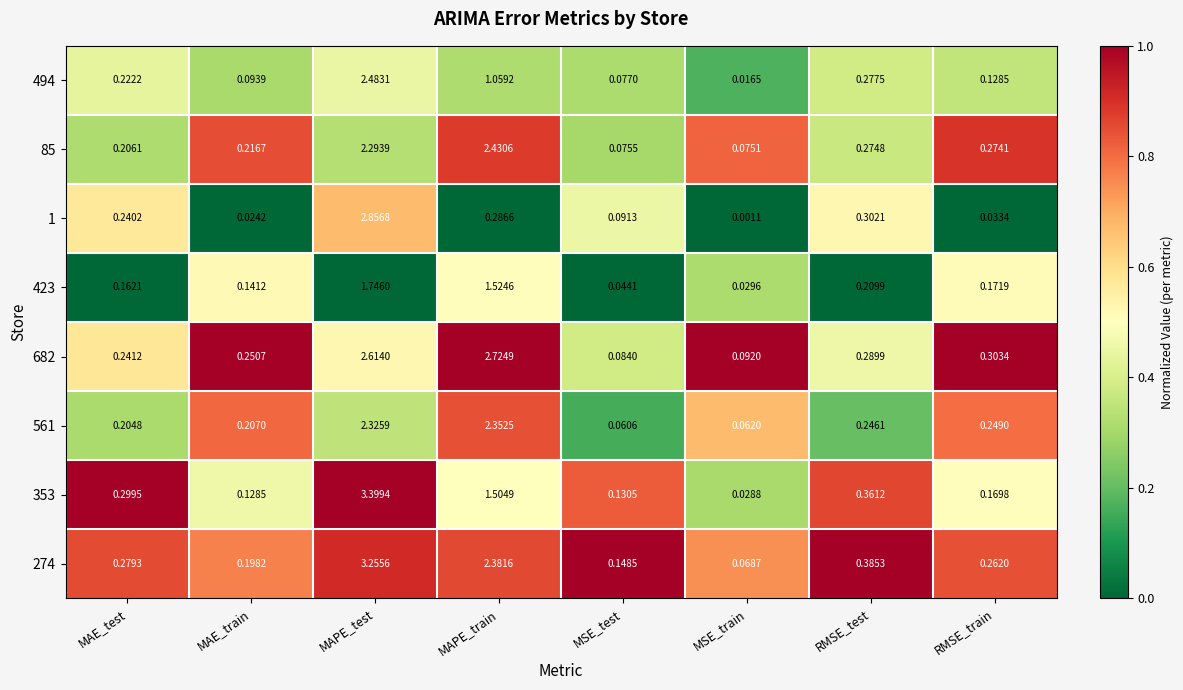

What is the greatest value displayed?

3.4